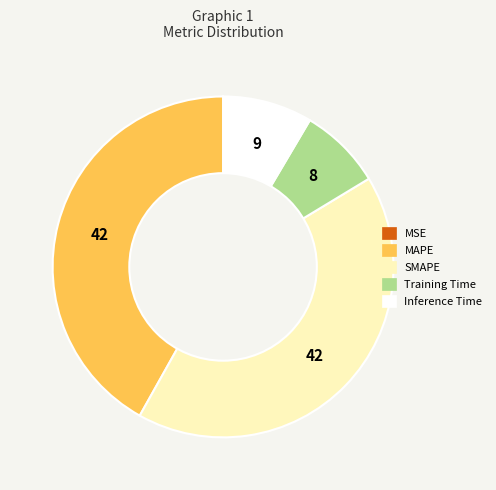

Does MAPE account for over 50% of the chart?

No